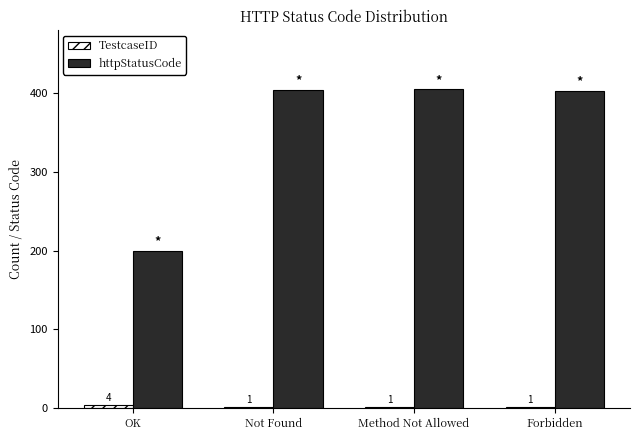

How many groups of bars are there?

4